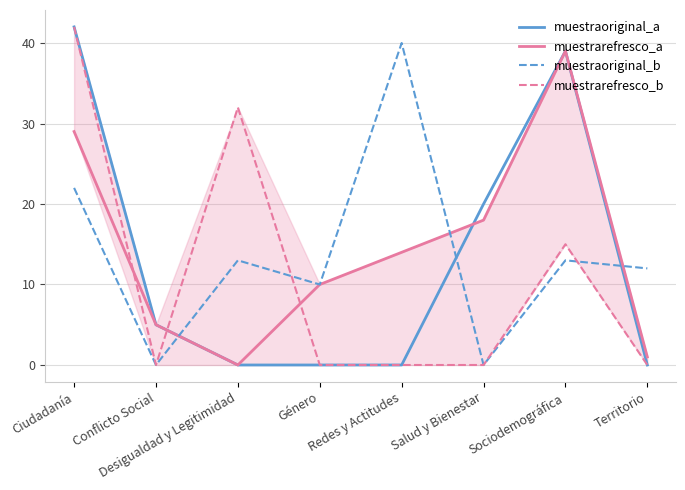

What is the sum of all muestrarefresco_b values?

89